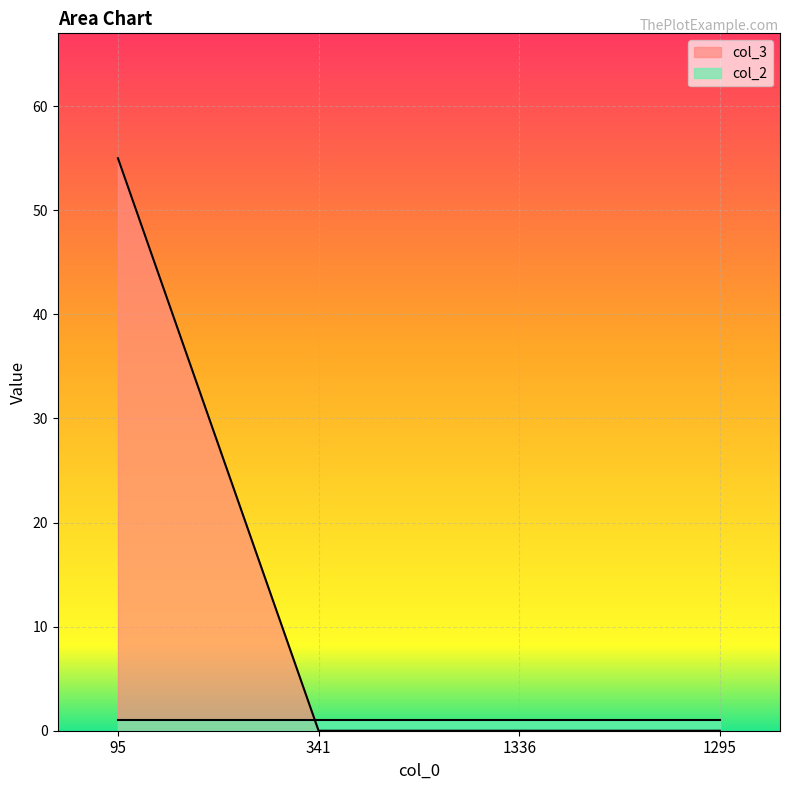

What is the maximum value shown in the chart?

55